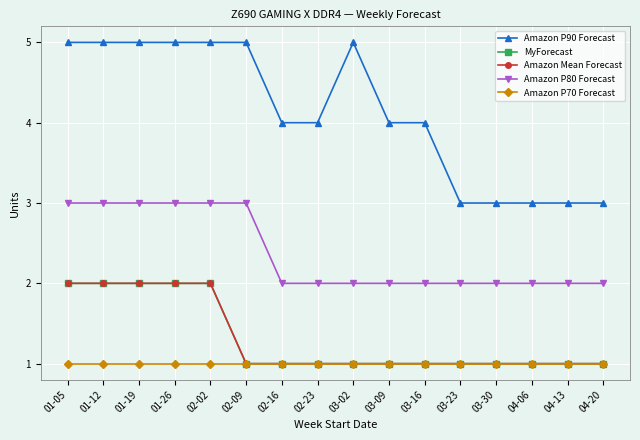

Does the chart have visible grid lines?

Yes